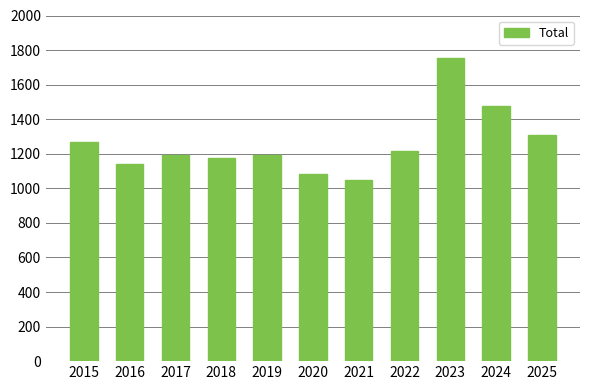

What is the maximum value shown in the chart?

1755